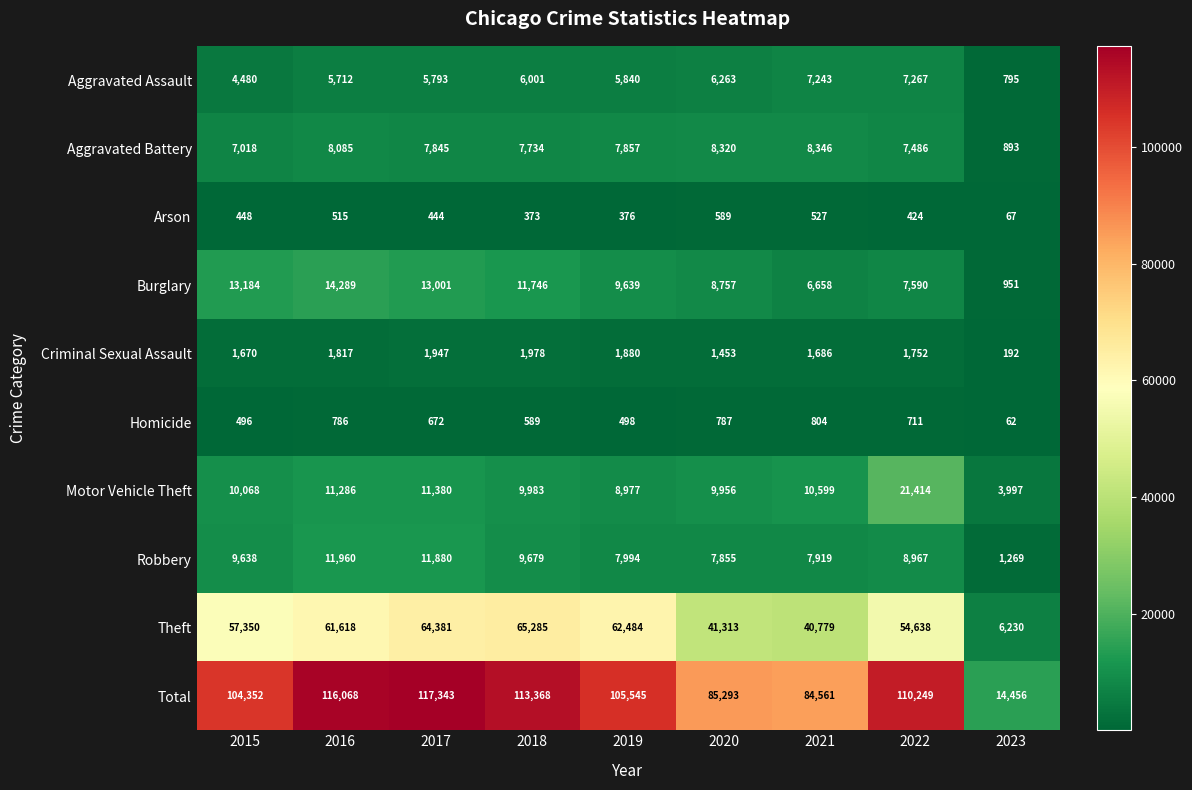

What is the highest value of the Homicide series?

804